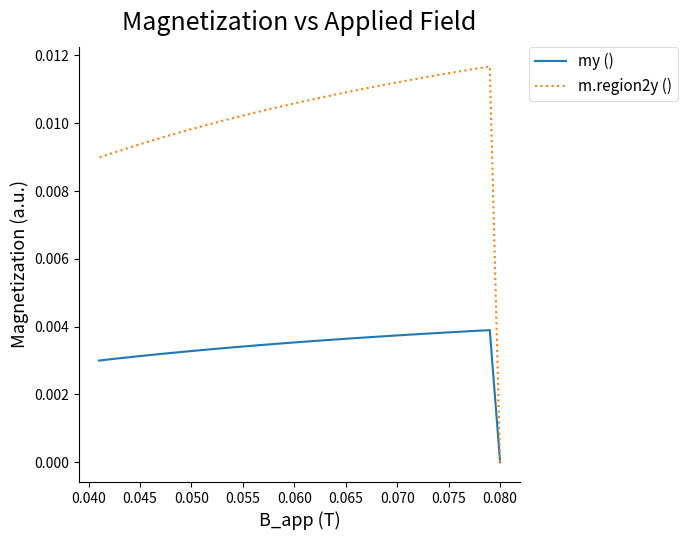

How many interior local peaks does the m.region2y () series have?

1